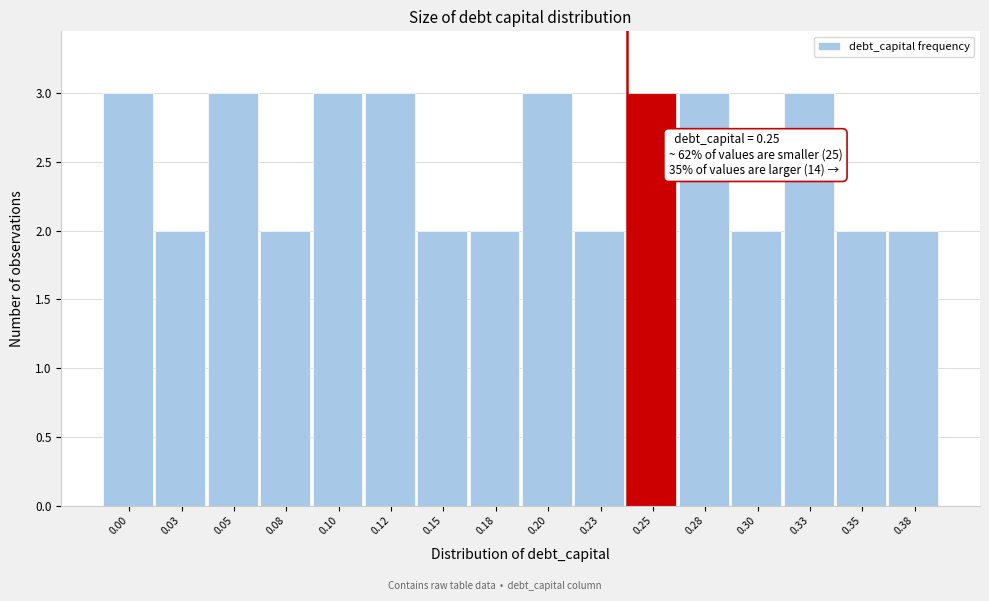

Reading left to right, transcribe all the data shown in this chart.

0.00=3	0.03=2	0.05=3	0.08=2	0.10=3	0.12=3	0.15=2	0.18=2	0.20=3	0.23=2	0.25=3	0.28=3	0.30=2	0.33=3	0.35=2	0.38=2